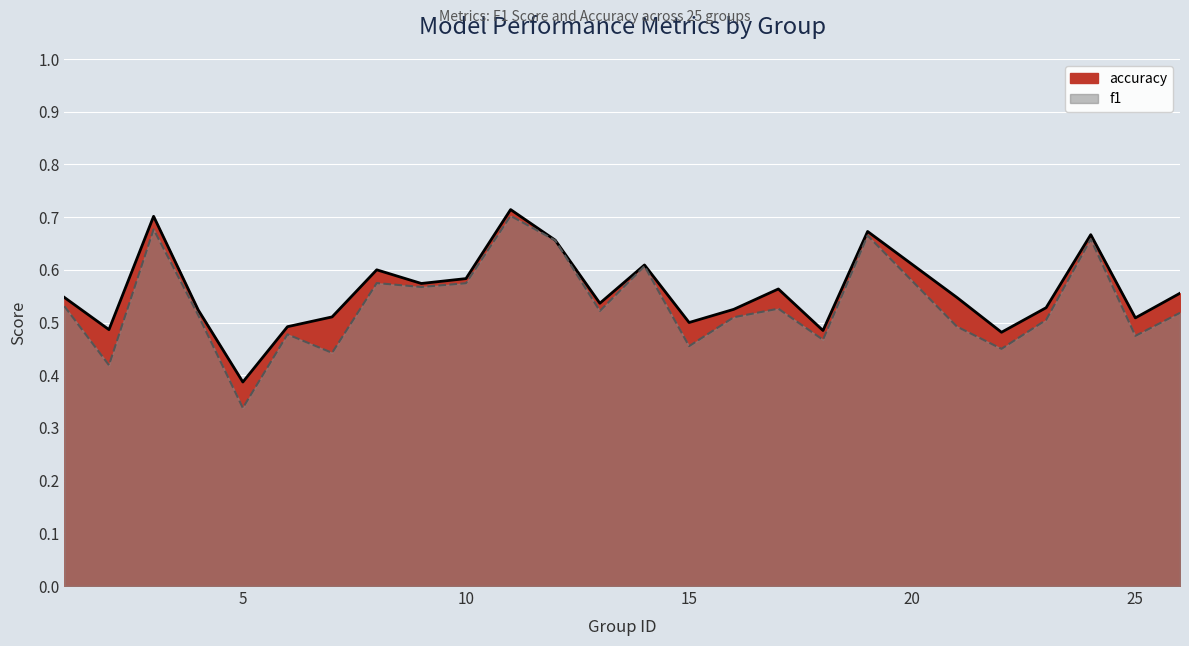

Rank the series by their average value, from highest to lowest.

accuracy, f1